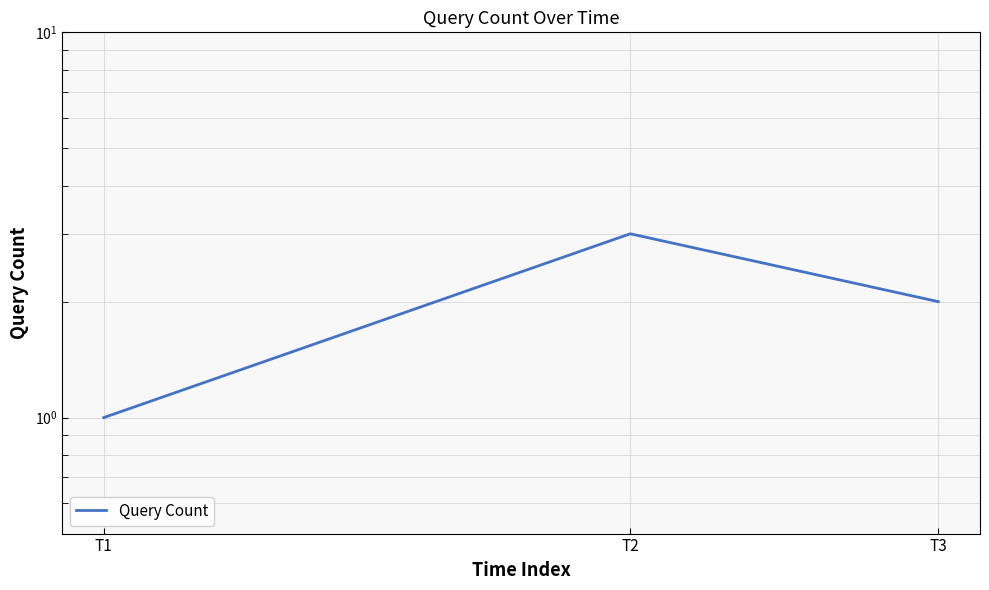

Which has a higher value, T1 or T2?

T2